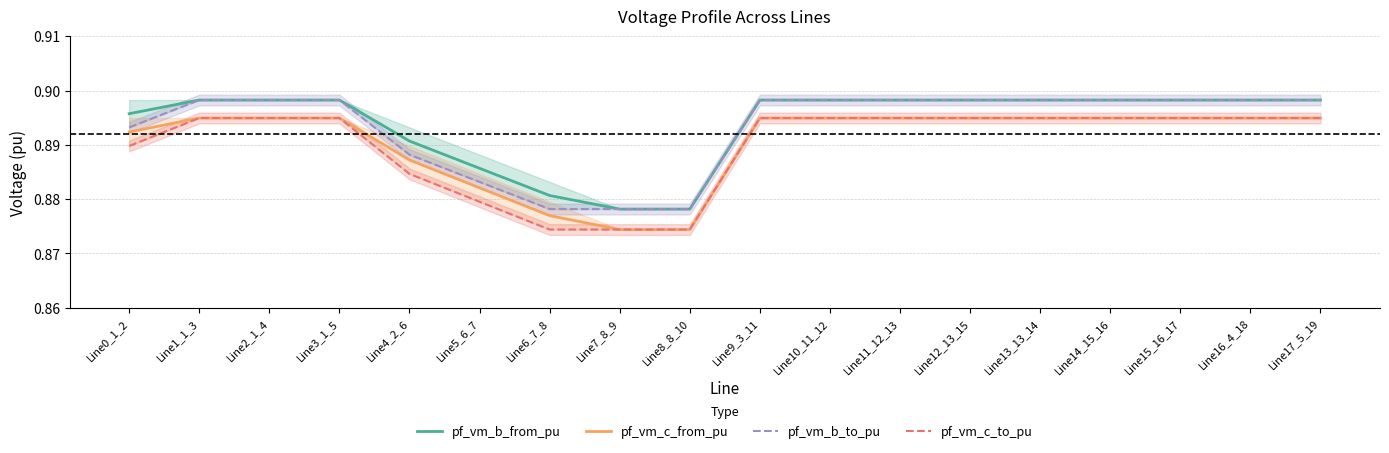

What position from the right is Line16_4_18?

2